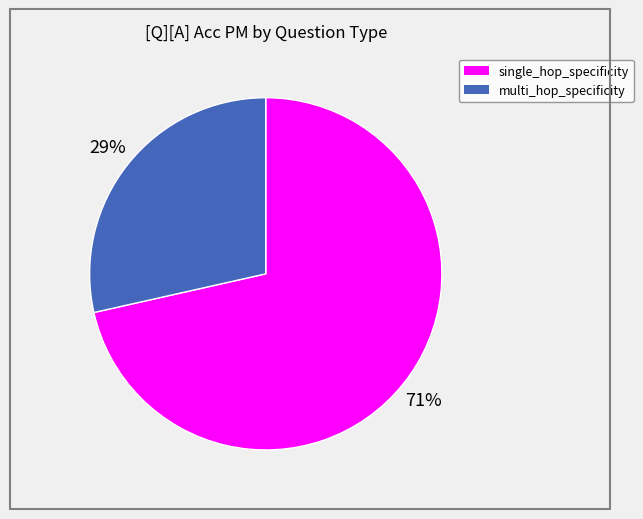

What is the largest slice in the pie chart?

single_hop_specificity